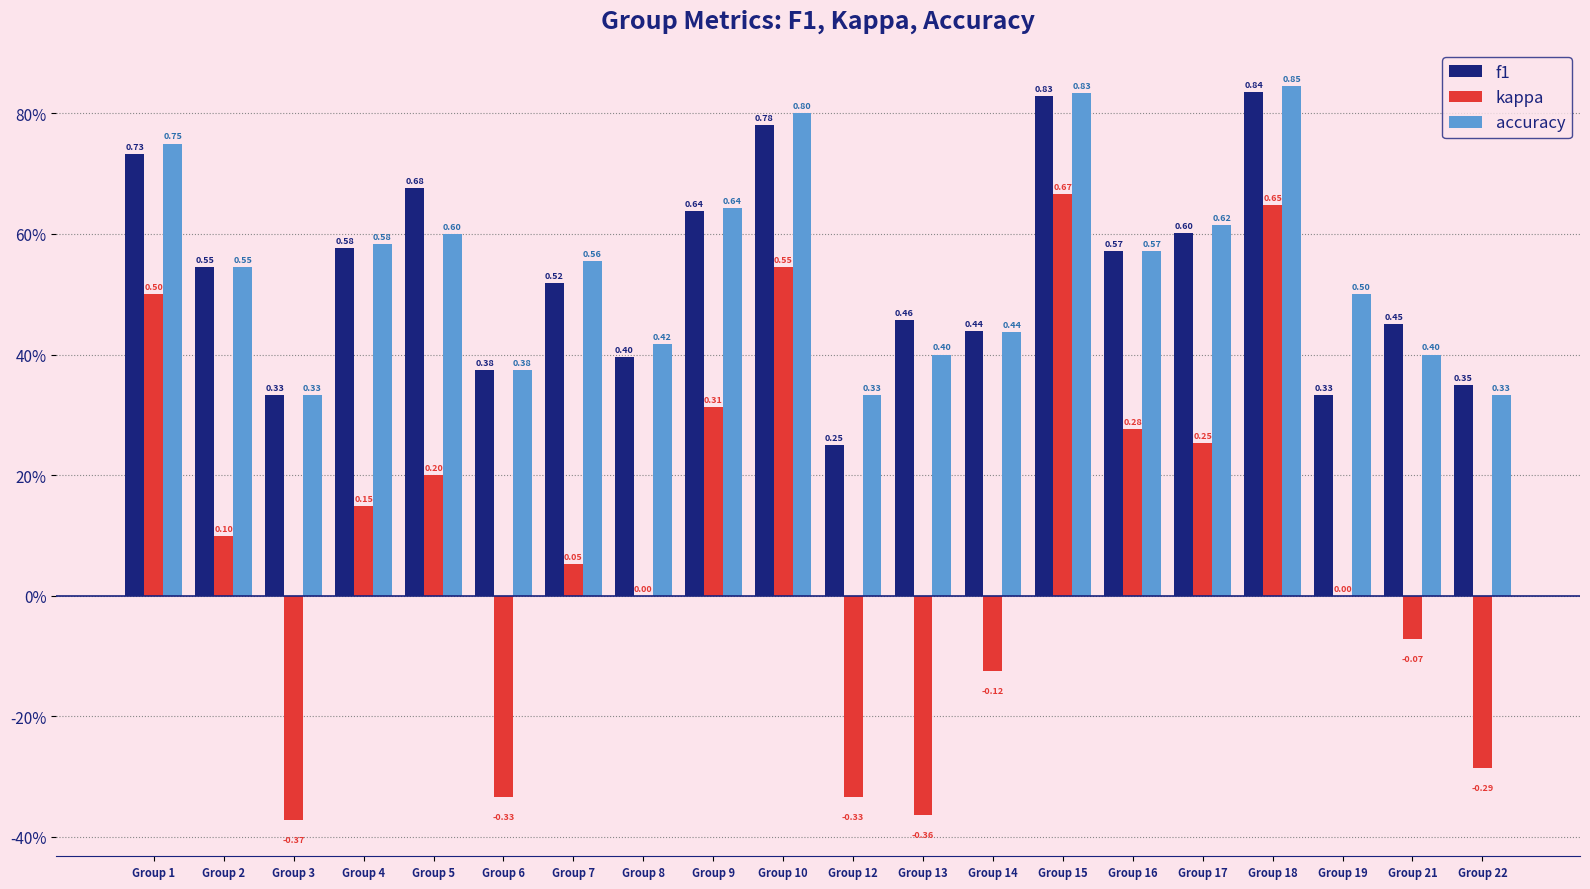

What is the sum of all f1 values?

10.7